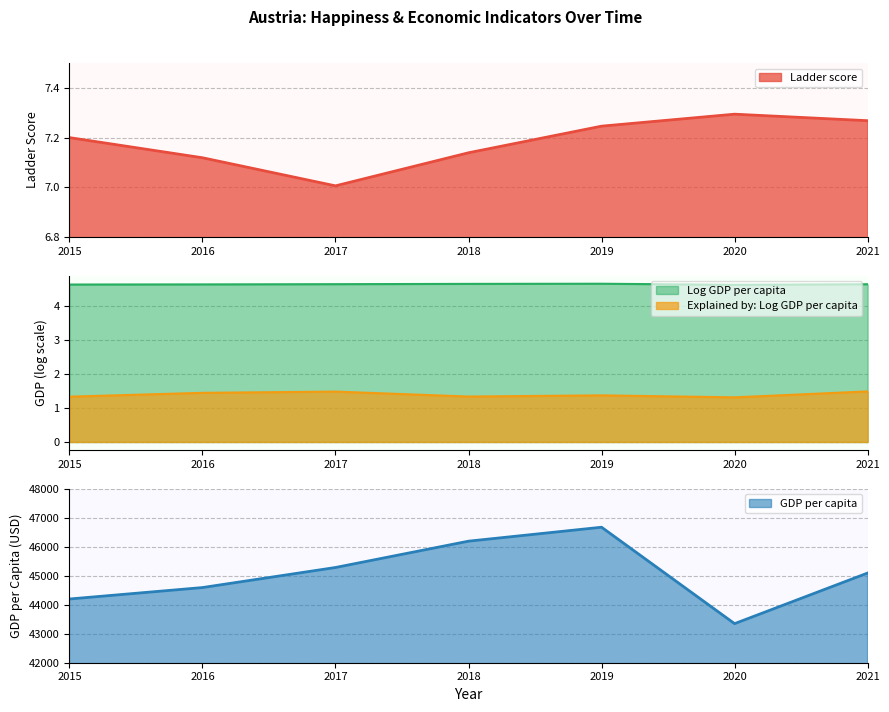

List the series in order of their peak value, highest first.

GDP per capita, Ladder score, Log GDP per capita, Explained by: Log GDP per capita